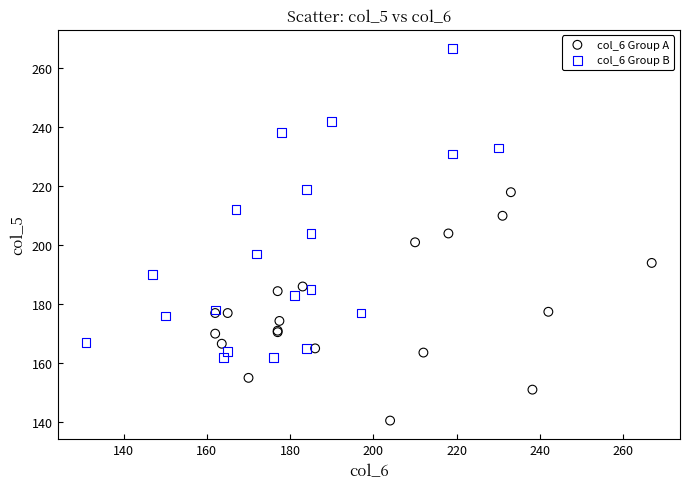

Which series reaches the maximum Y coordinate?

col_6 Group B